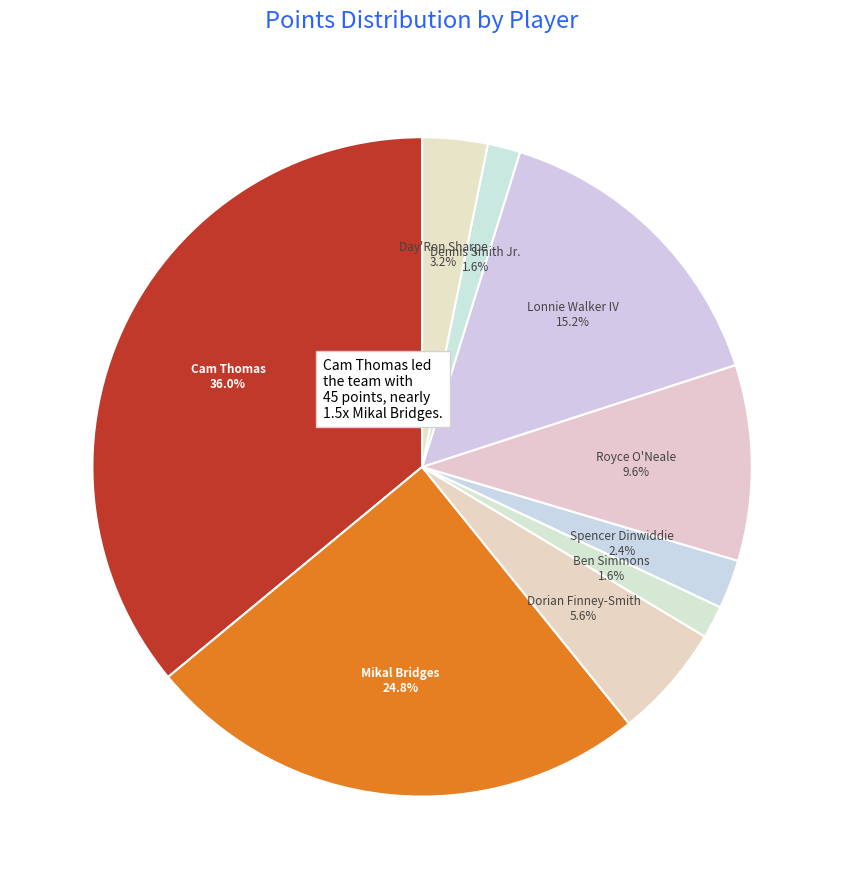

Approximately how many times larger is the value at Royce O'Neale compared to Dennis Smith Jr.?

6.0